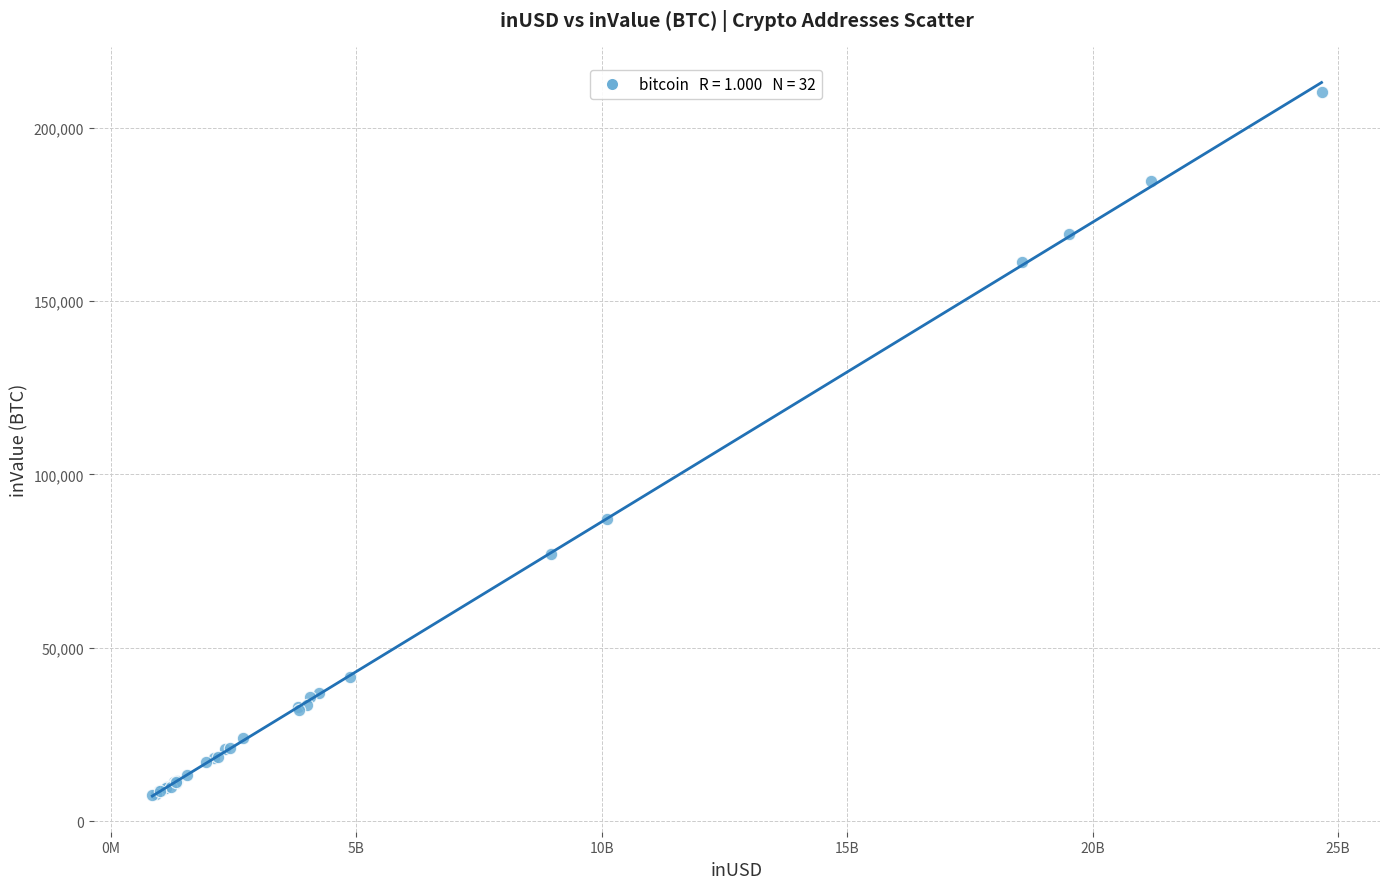

What Y value in the scatter plot is closest to 108948?

87132.1